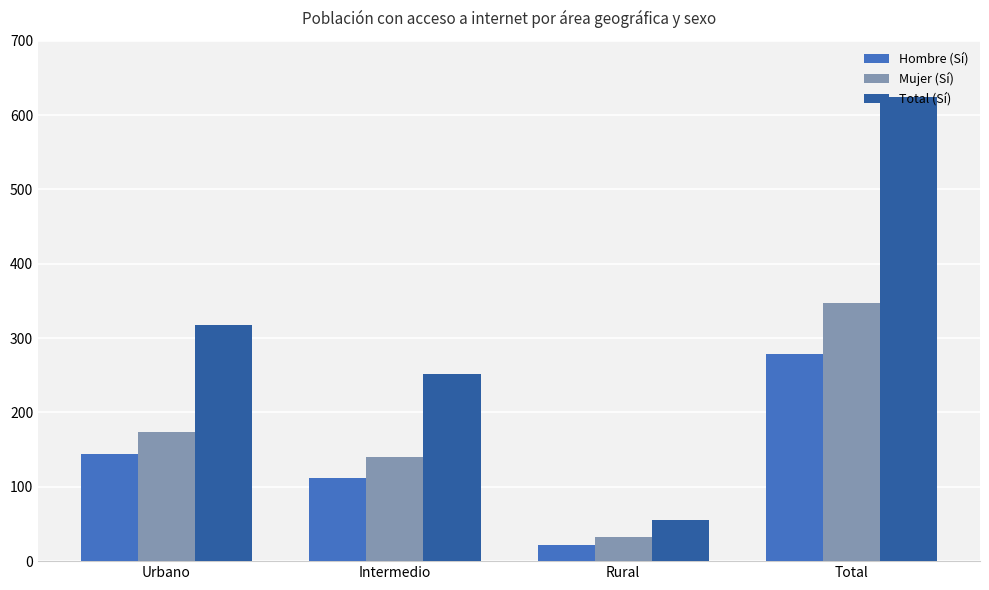

List the labels in order of Total (Sí) value, smallest first.

Rural, Intermedio, Urbano, Total